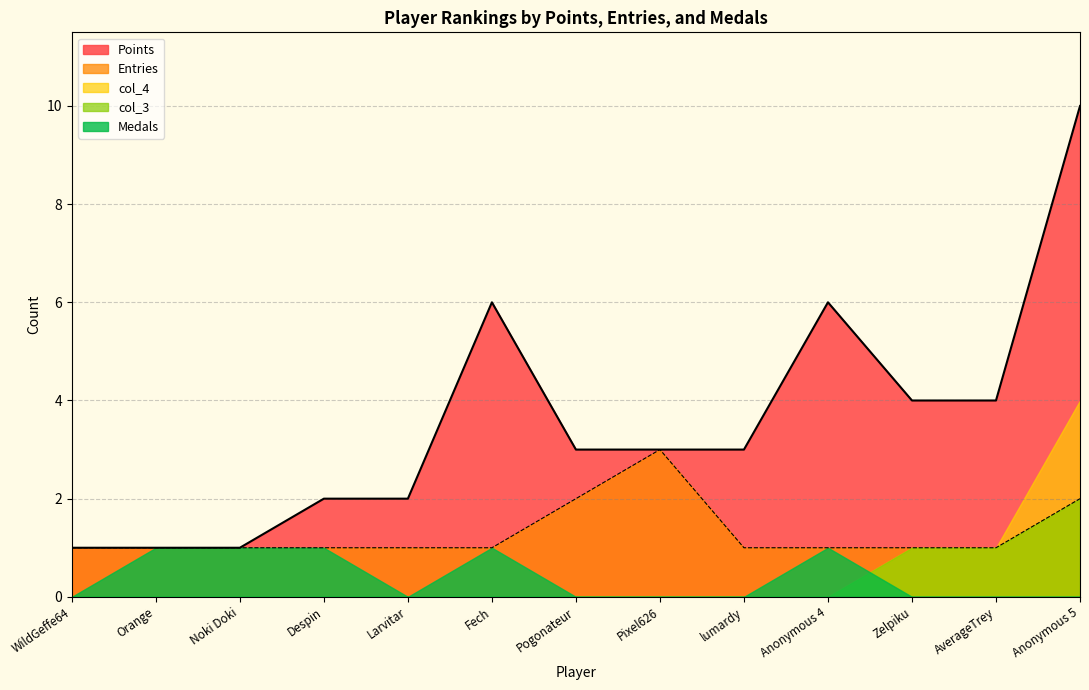

True or false: Medals has more than 2 interior local peaks.

False